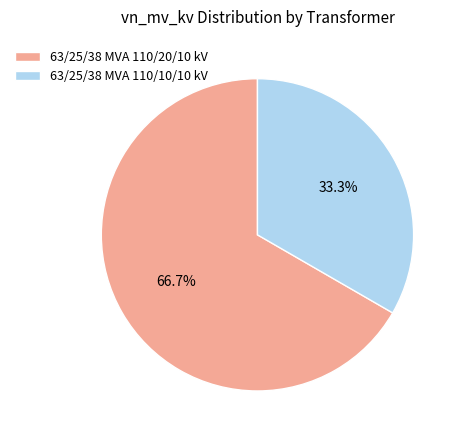

How many segments does this pie chart have?

2